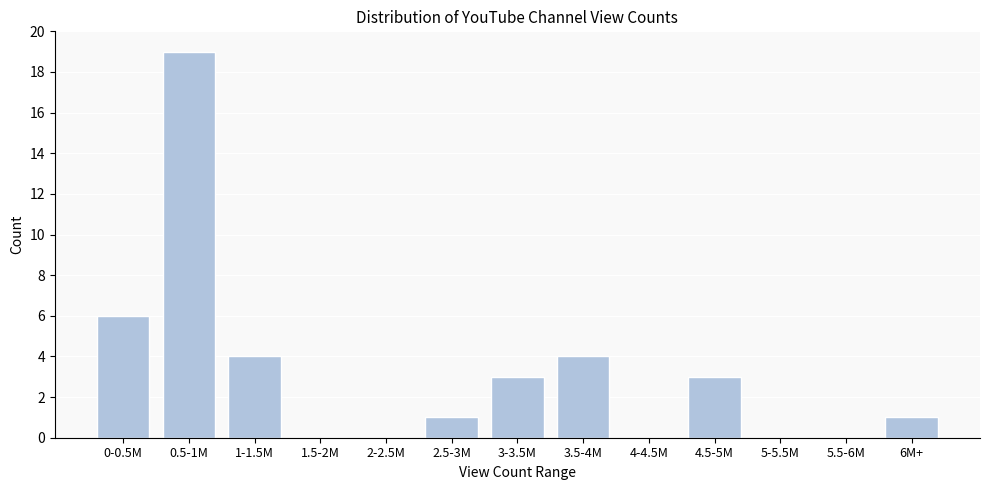

Reading right to left, extract all data points from this chart.

6M+=1	5.5-6M=0	5-5.5M=0	4.5-5M=3	4-4.5M=0	3.5-4M=4	3-3.5M=3	2.5-3M=1	2-2.5M=0	1.5-2M=0	1-1.5M=4	0.5-1M=19	0-0.5M=6